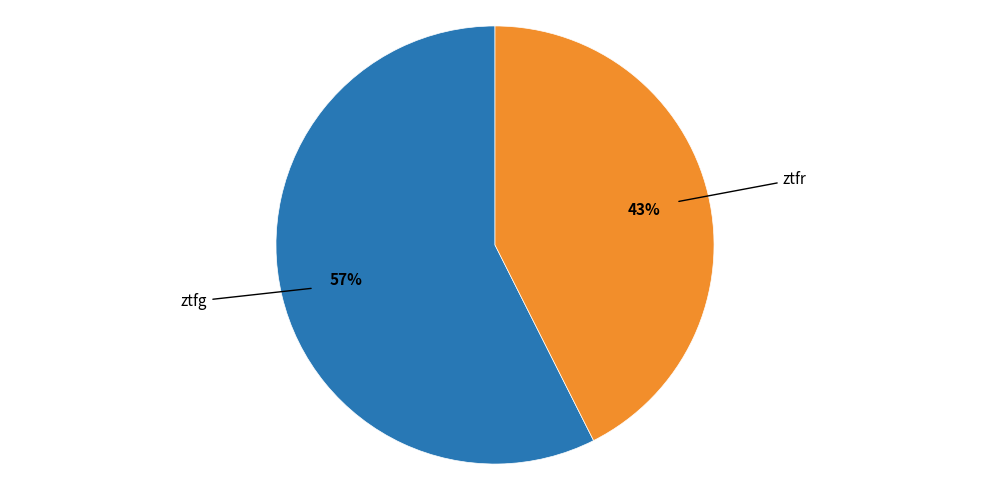

Does any single category account for the majority?

Yes